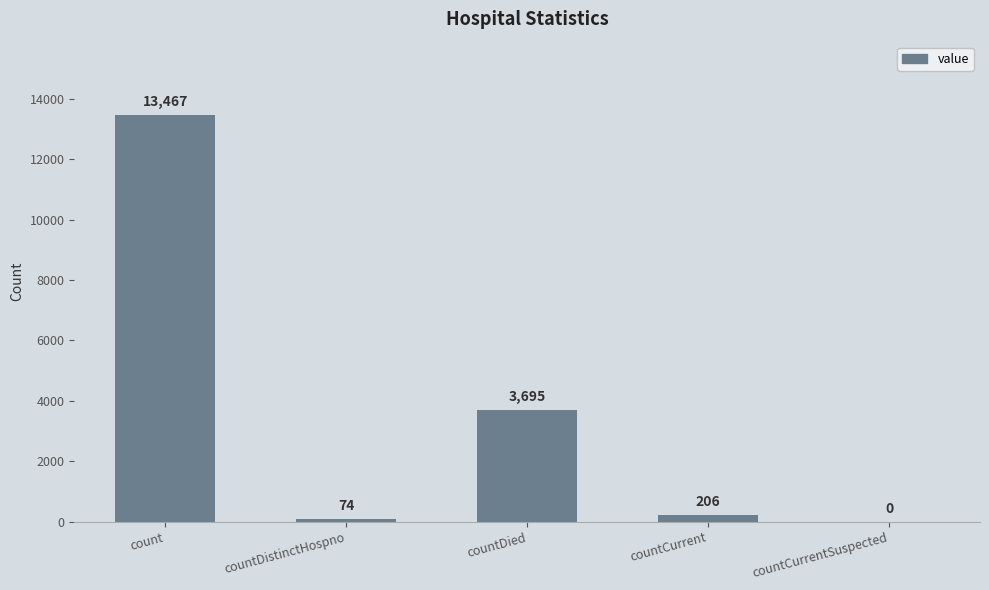

Are the bars grouped side by side (vs. stacked)?

No